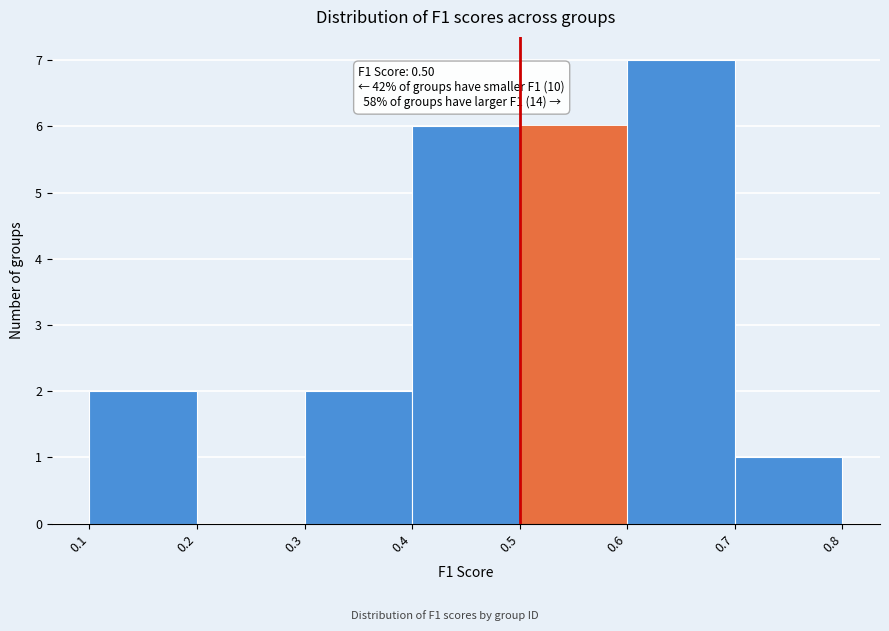

Over which range of the x-axis is the bar tallest?

0.6 to 0.7